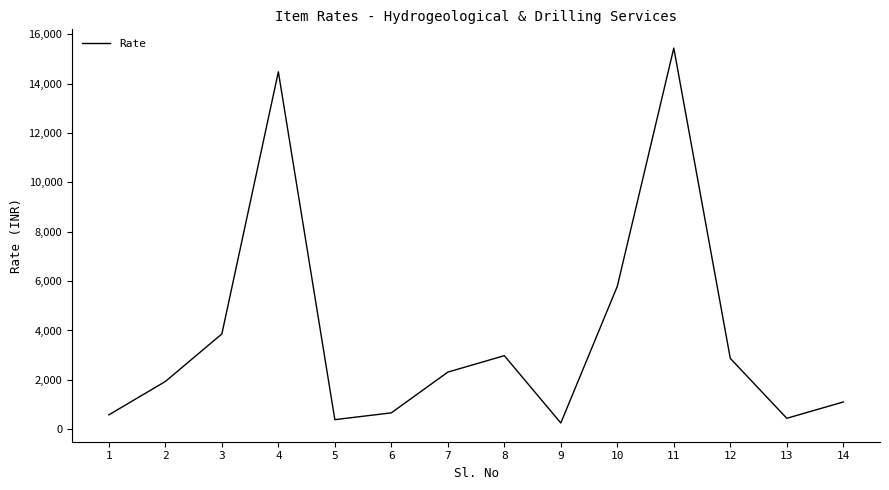

True or false: the data shows 4036 at 12.

False